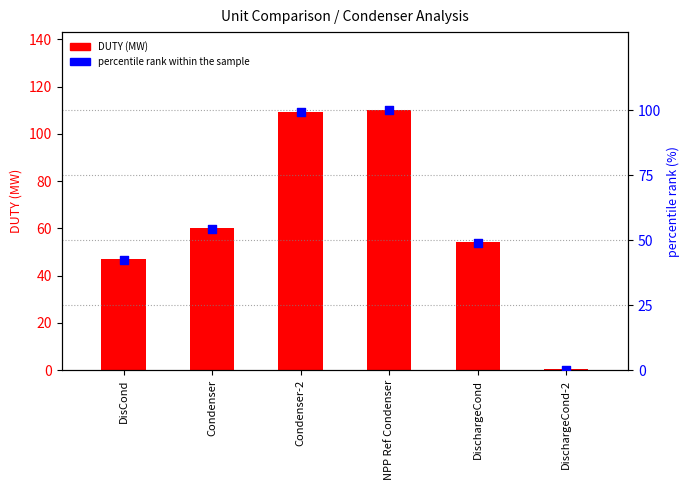

Which series reaches the maximum Y coordinate?

DUTY (MW)